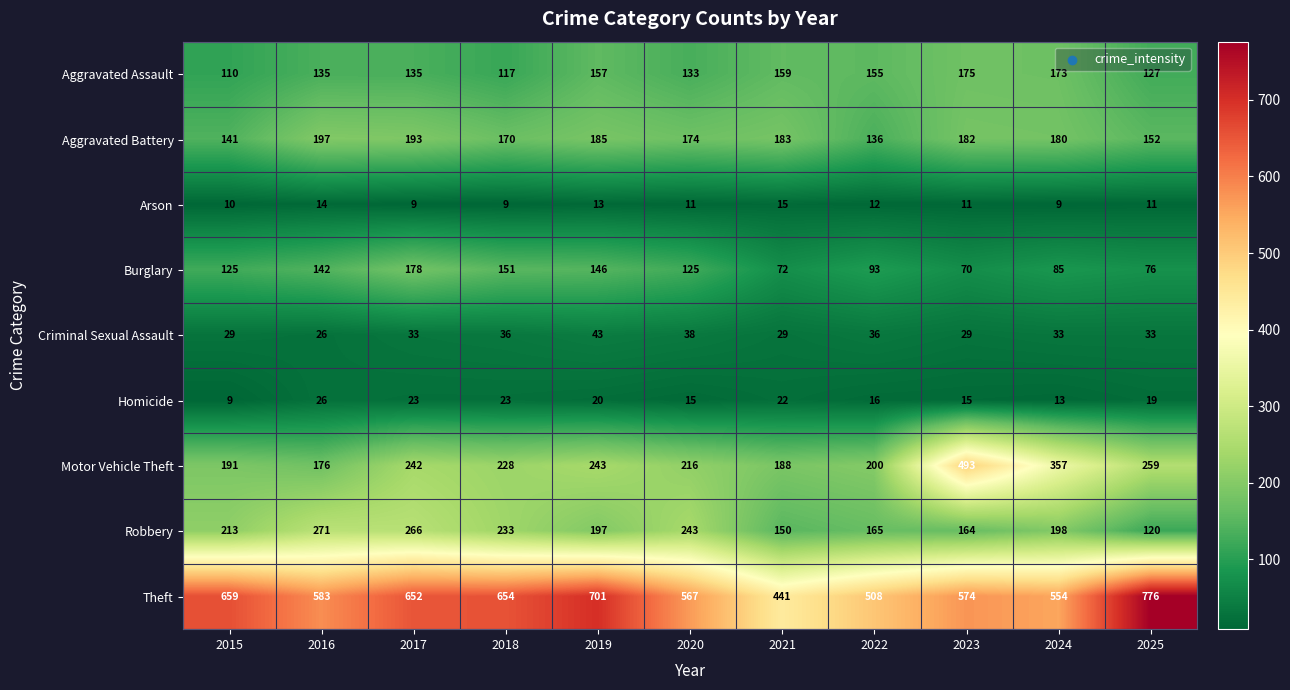

Rank the series at 2015 from lowest to highest value.

Homicide, Arson, Criminal Sexual Assault, Aggravated Assault, Burglary, Aggravated Battery, Motor Vehicle Theft, Robbery, Theft